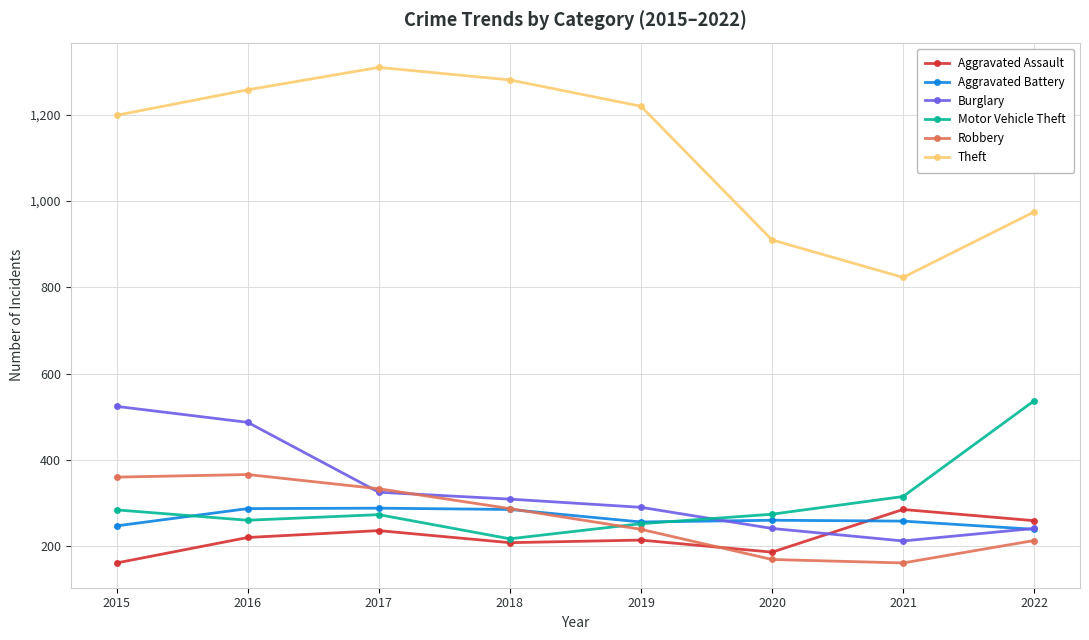

How many values in the Robbery series are below 287?

4